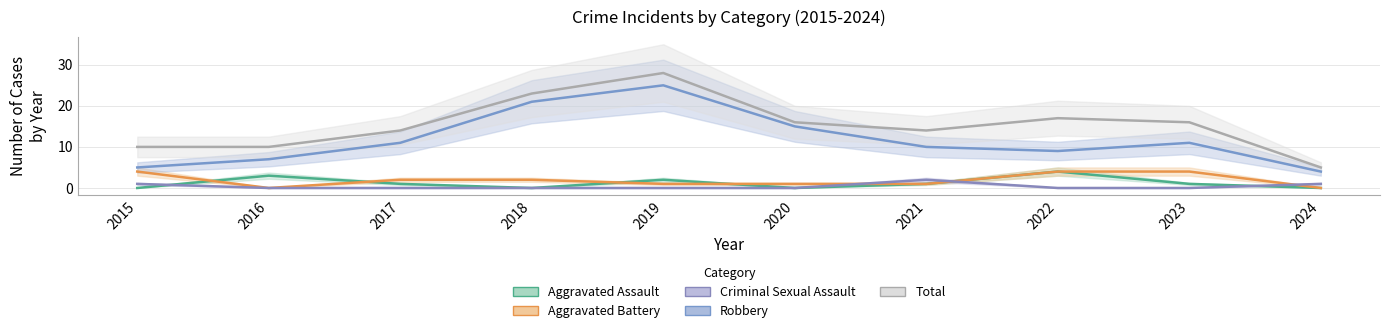

True or false: Robbery and Total intersect in this chart.

False